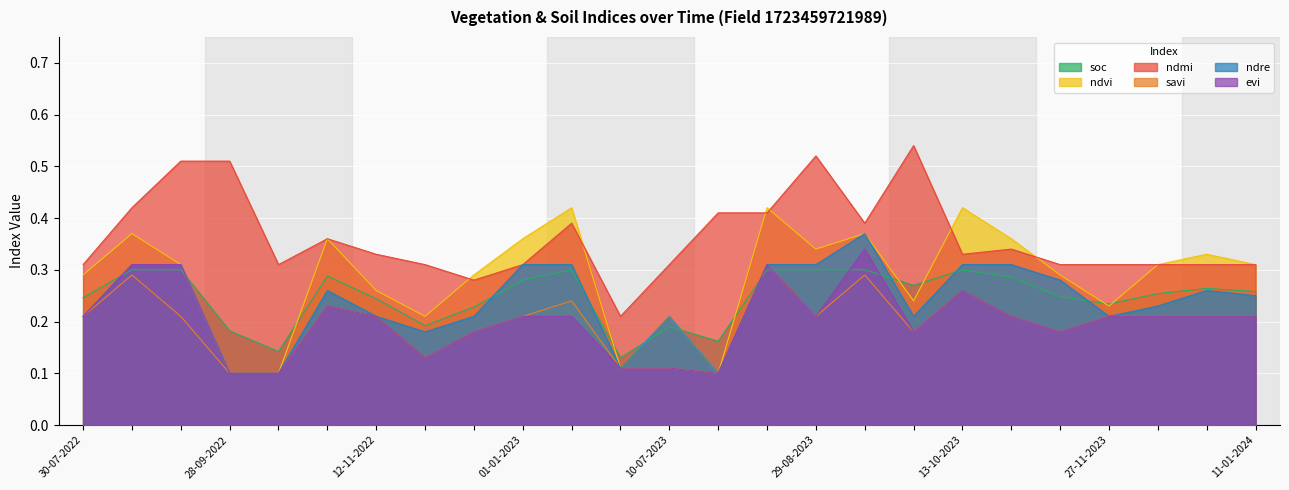

What is the total value across all series at 01-01-2024?

1.6